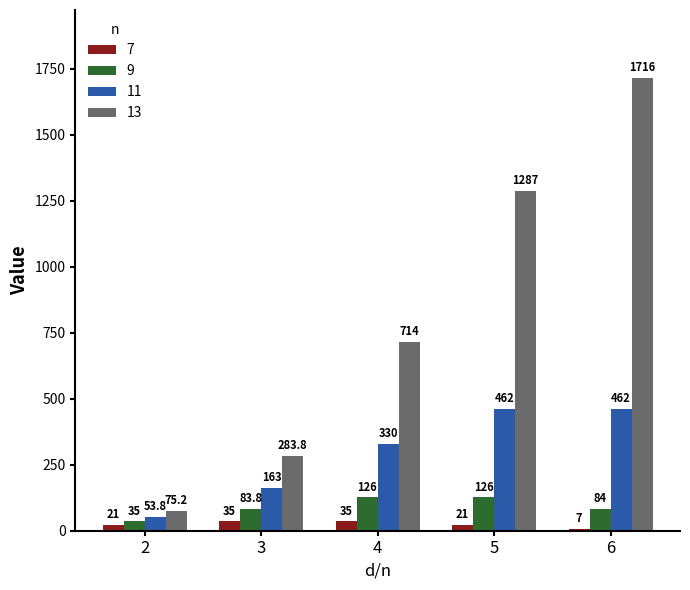

What is the value of the 11 bar at the 4th from the left?

462.0